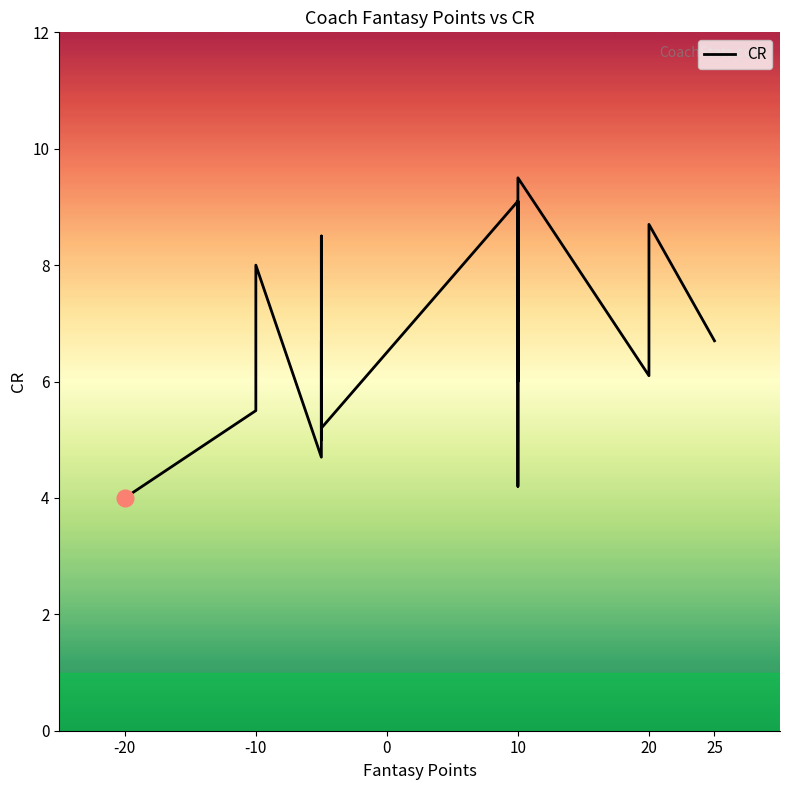

Does the chart have visible grid lines?

No